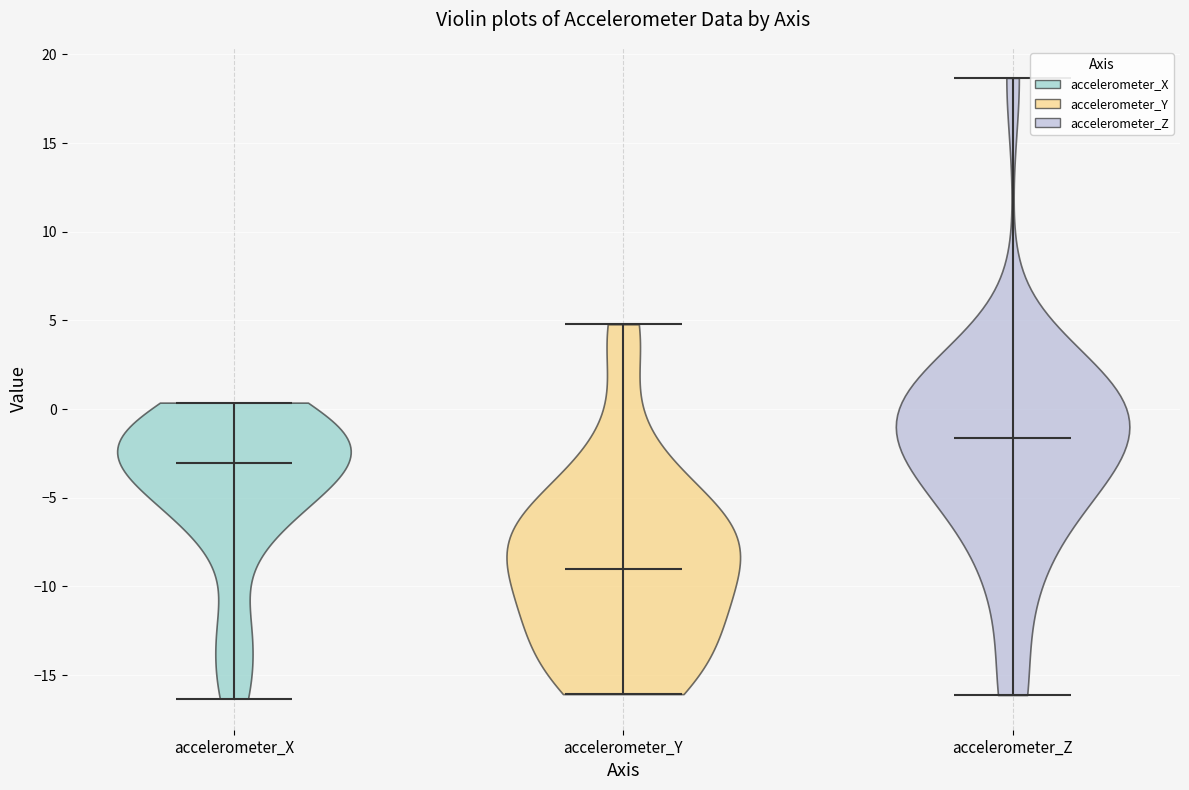

Which violin has the highest median line?

accelerometer_Z